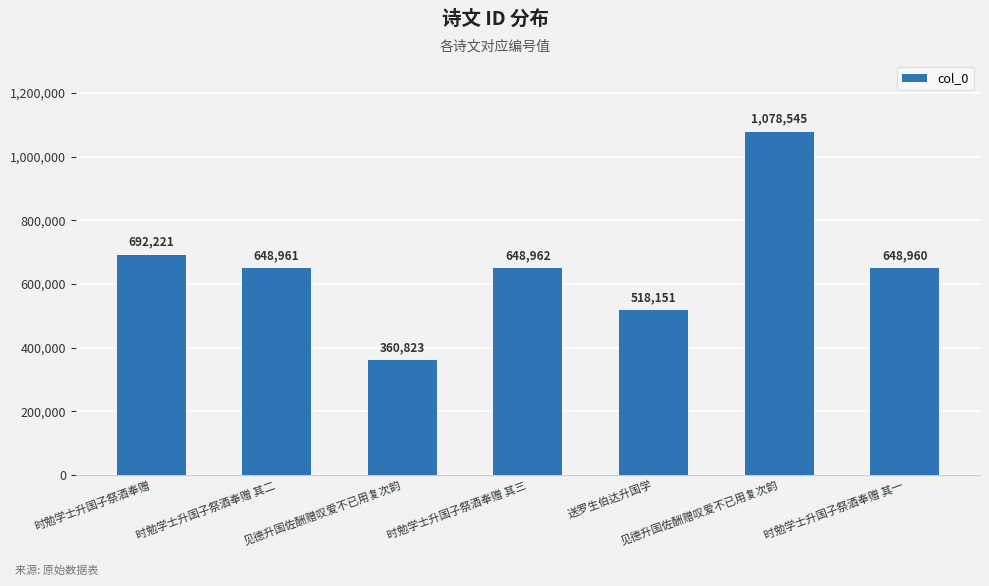

What is the difference between the maximum and minimum values?

717722